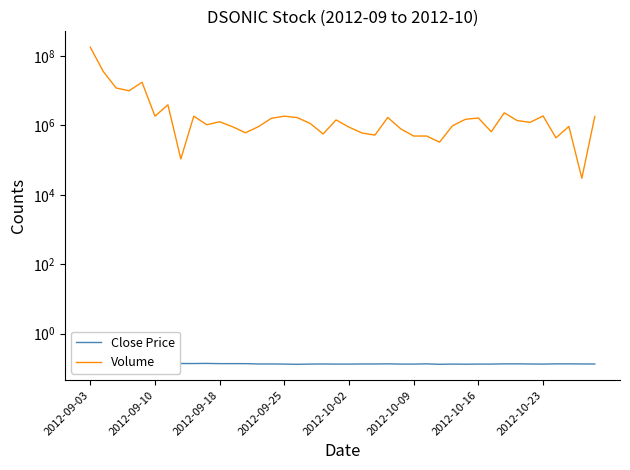

At which category is the sum across all series the highest?

2012-09-03